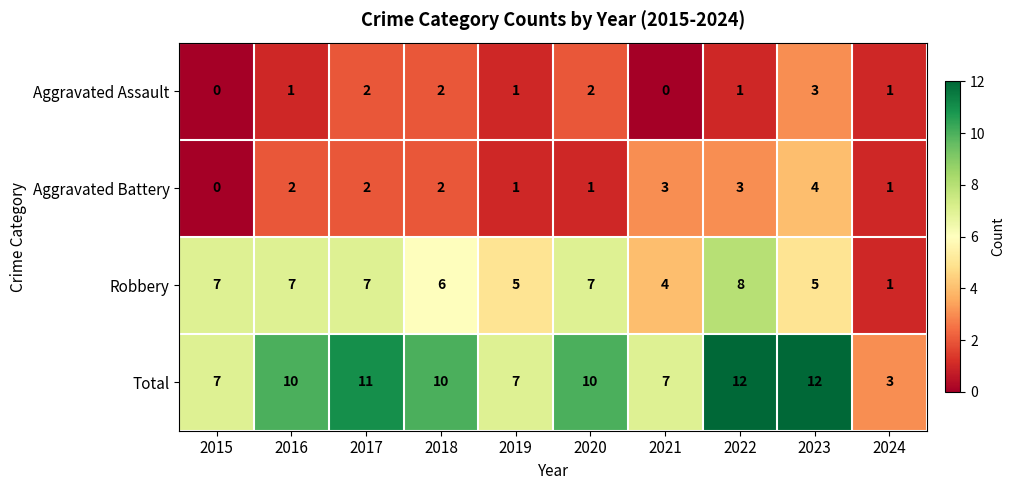

How many Robbery values are between 5 and 7?

7